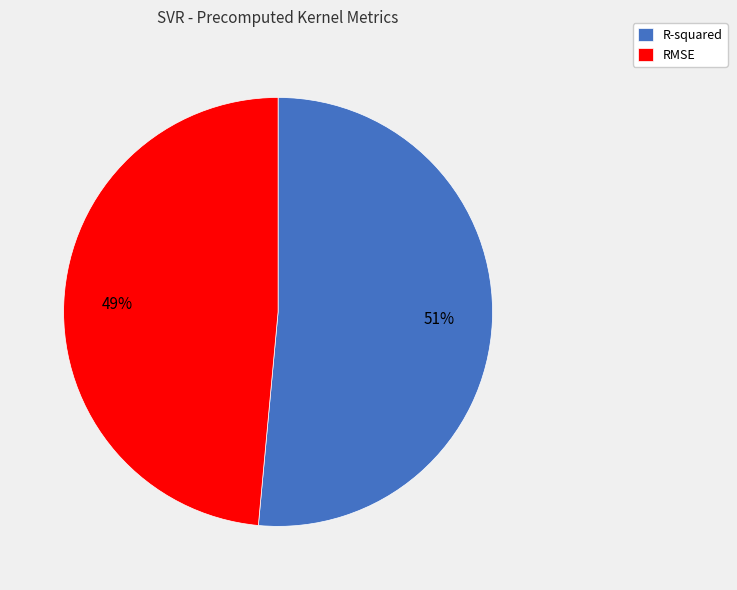

Is it true that RMSE is 49% of the pie?

True